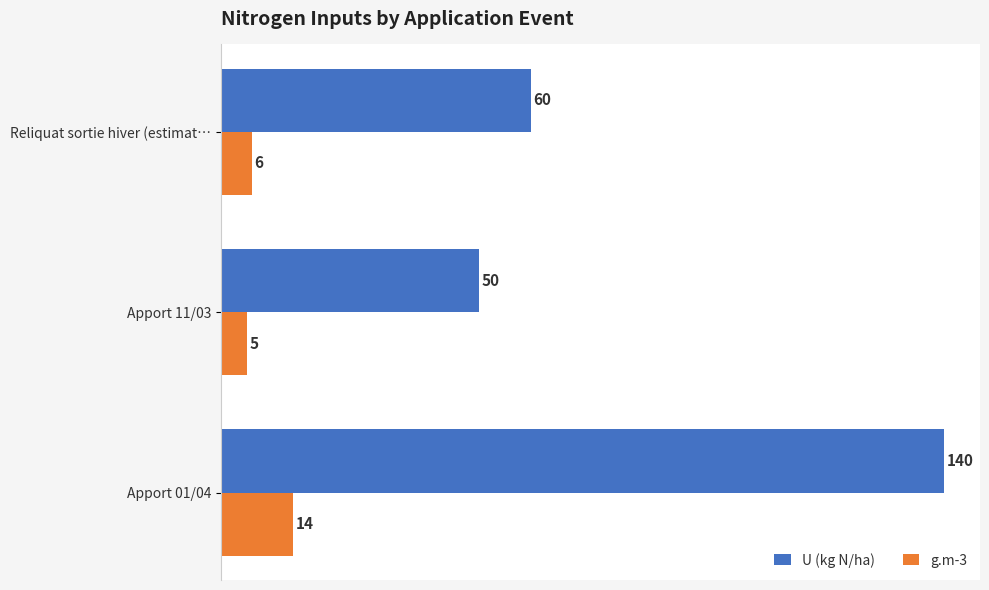

What is the difference between the highest and lowest values at Reliquat sortie hiver (estimat…?

54